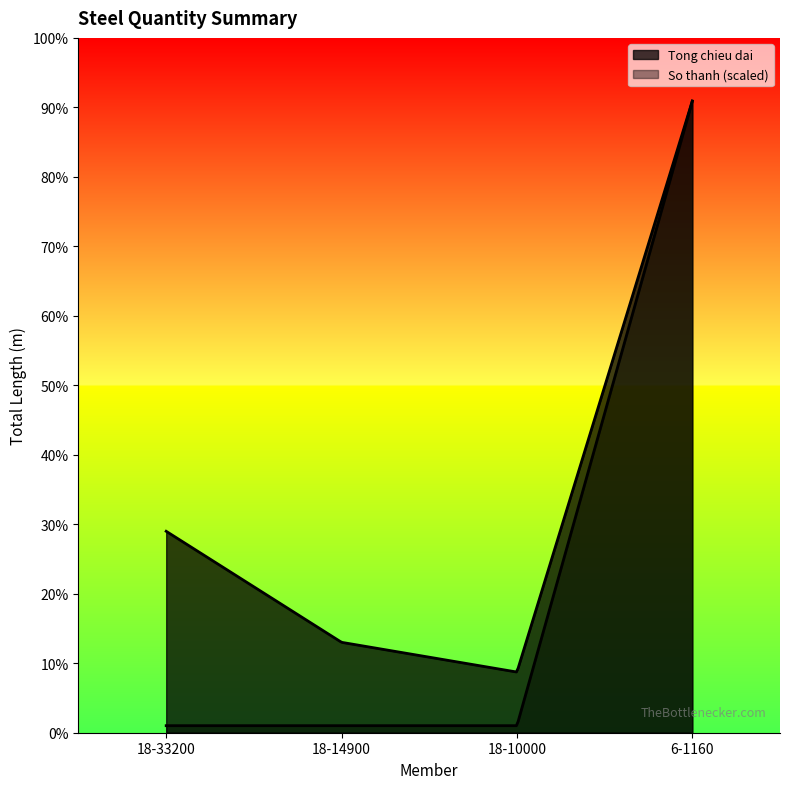

True or false: So thanh has more than 1 points higher than both neighbors.

False